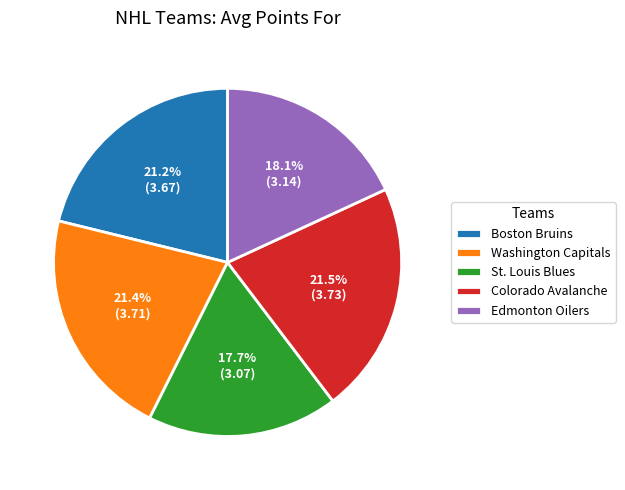

Do Edmonton Oilers and St. Louis Blues together represent more than half of the pie?

No